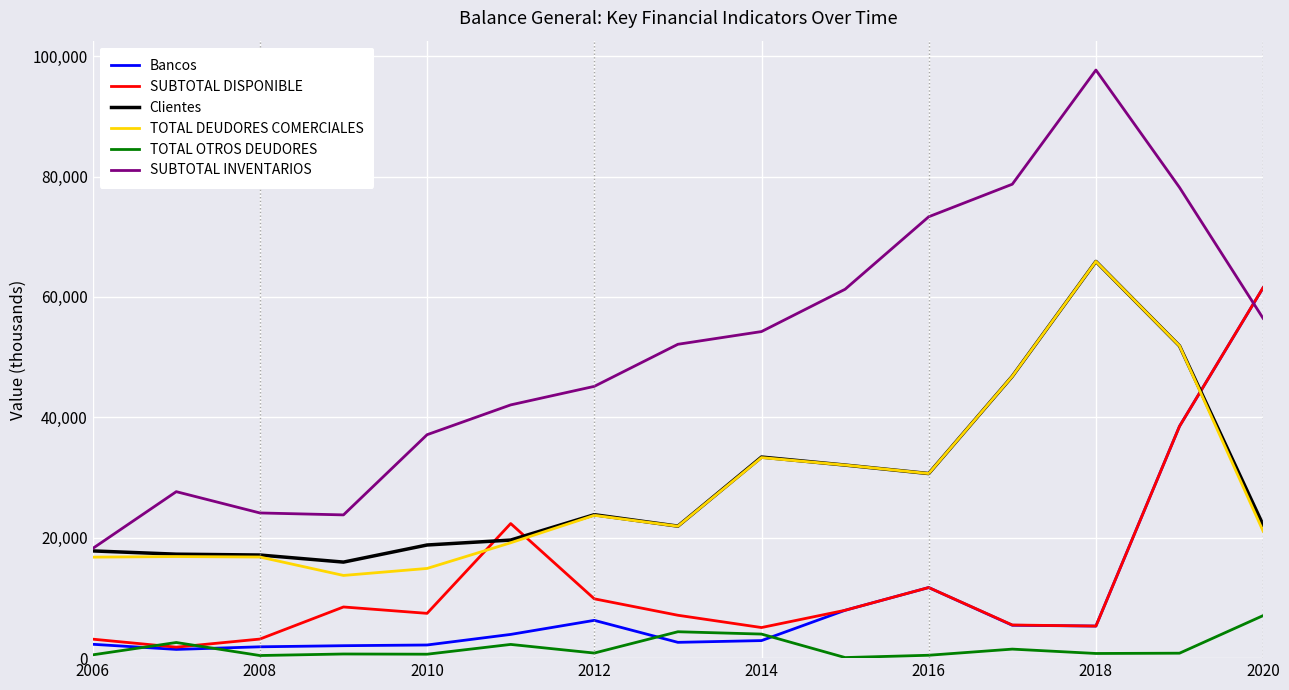

Which series has the largest total across all categories?

SUBTOTAL INVENTARIOS